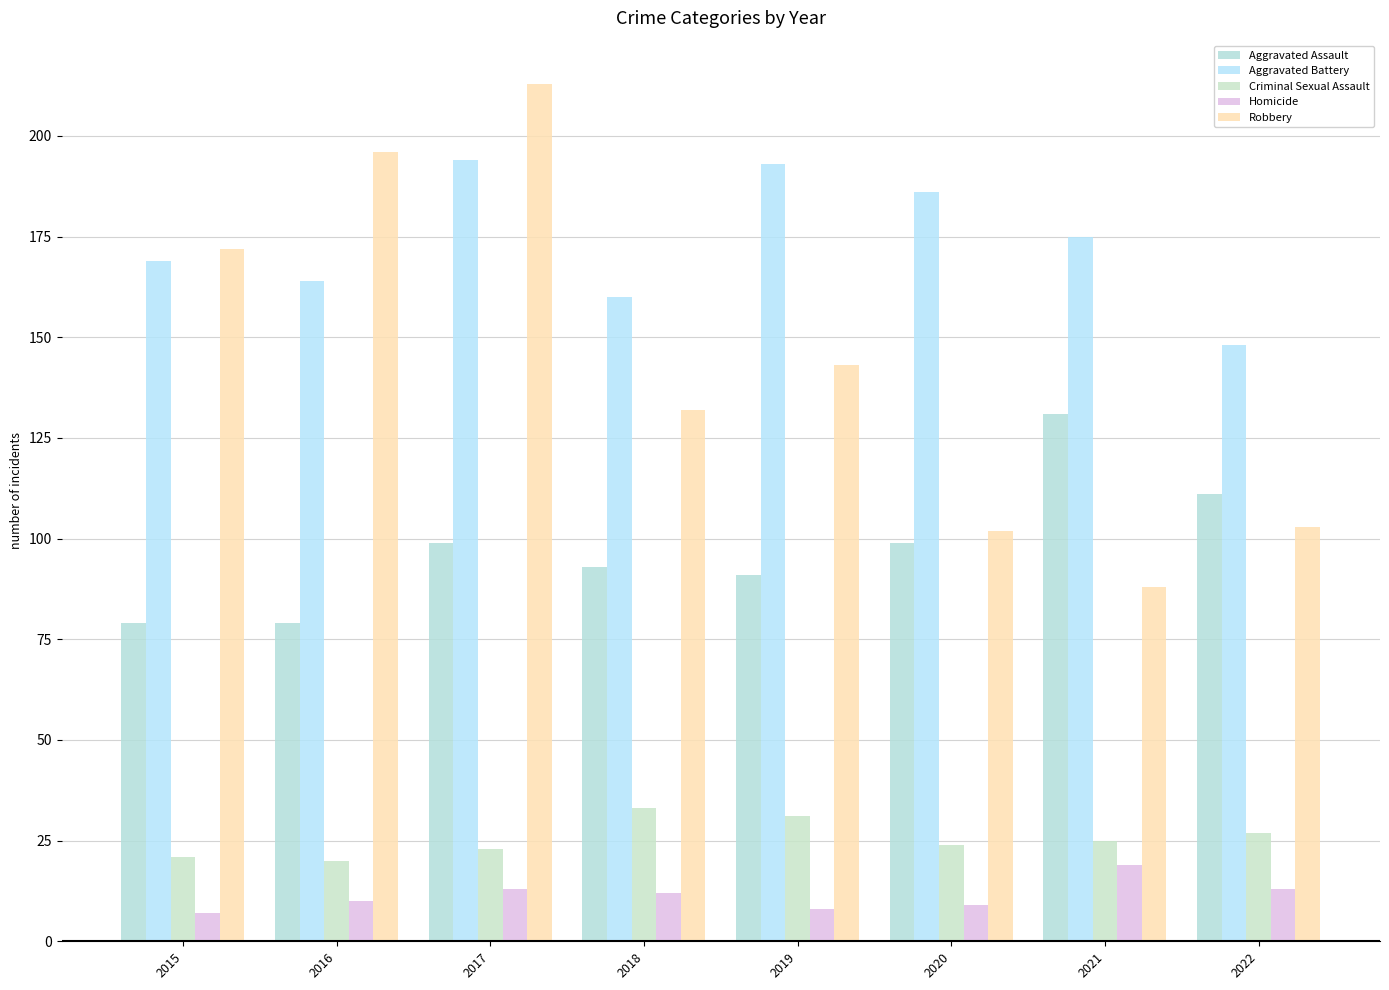

What is the value of the Criminal Sexual Assault bar at the 1st from the left?

21